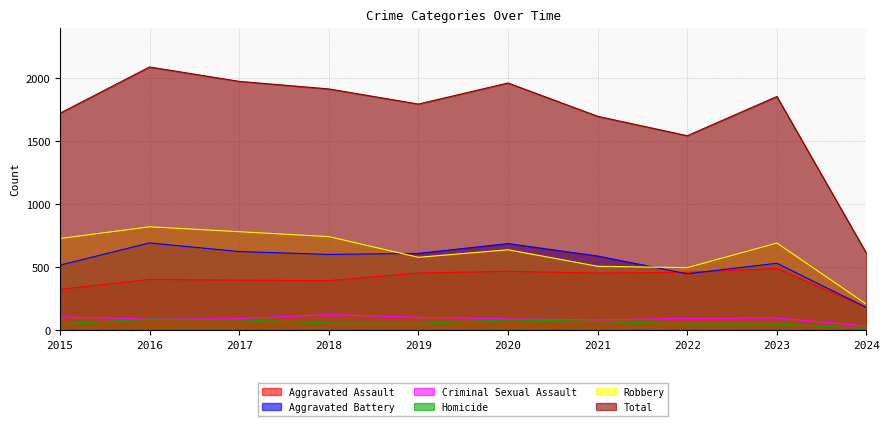

At which category is the sum across all series the highest?

2016